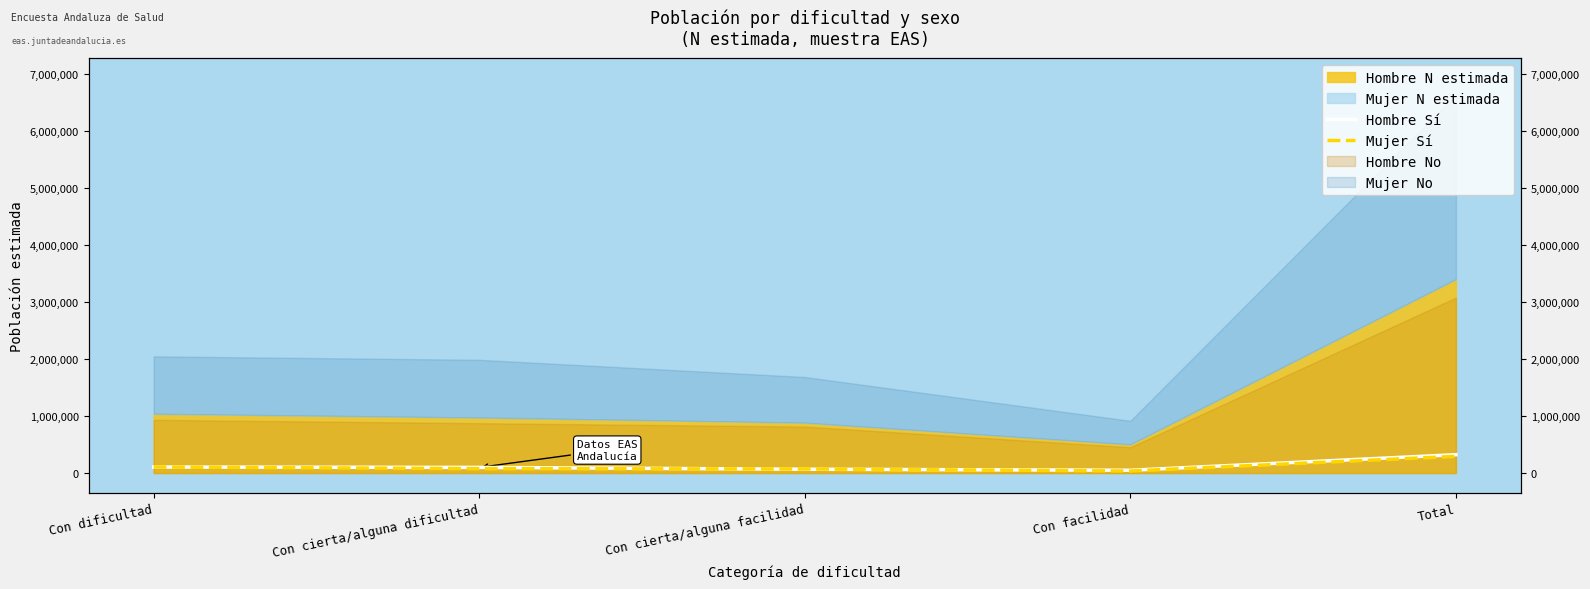

True or false: Mujer Sí has more than 2 points higher than both neighbors.

False